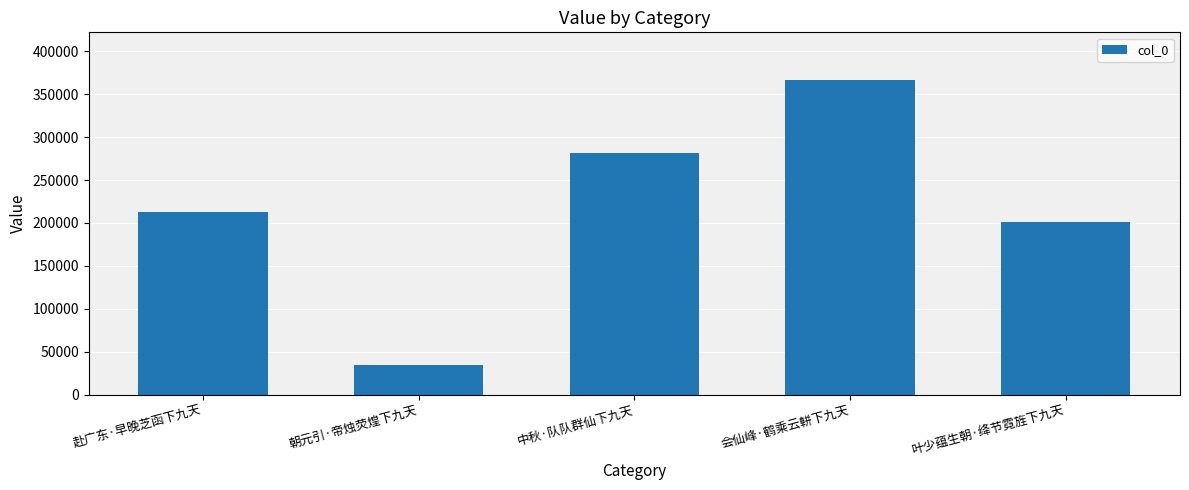

Is it true that the value at 会仙峰·鹤乘云軿下九天 is 367060?

True